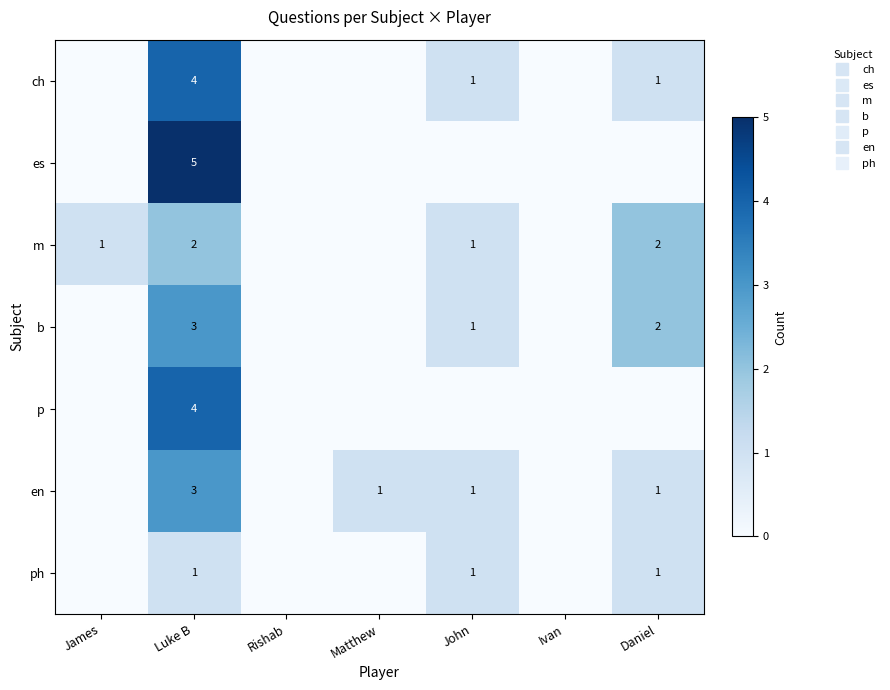

Which series has the widest spread of values?

es